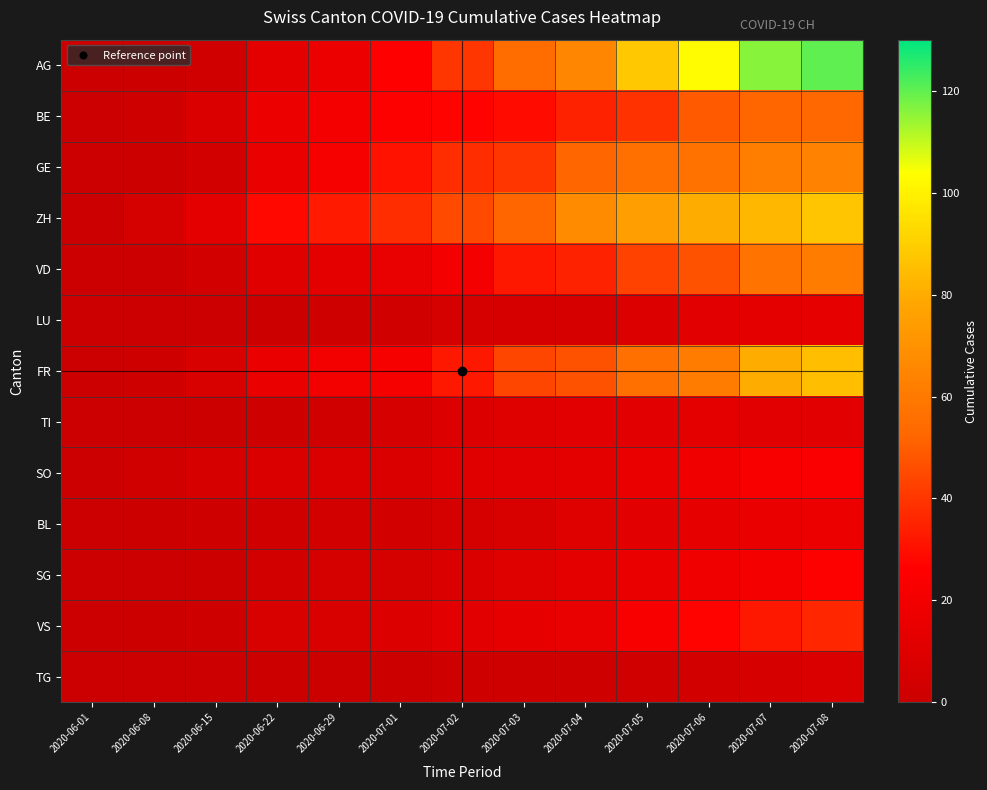

Reading left to right, extract all data points from this chart.

AG: 2020-06-01=0	2020-06-08=1	2020-06-15=3	2020-06-22=13	2020-06-29=17	2020-07-01=26	2020-07-02=40	2020-07-03=55	2020-07-04=65	2020-07-05=88	2020-07-06=103	2020-07-07=116	2020-07-08=120
BE: 2020-06-01=0	2020-06-08=2	2020-06-15=8	2020-06-22=17	2020-06-29=21	2020-07-01=25	2020-07-02=27	2020-07-03=29	2020-07-04=35	2020-07-05=39	2020-07-06=49	2020-07-07=52	2020-07-08=53
GE: 2020-06-01=0	2020-06-08=1	2020-06-15=4	2020-06-22=16	2020-06-29=22	2020-07-01=31	2020-07-02=38	2020-07-03=40	2020-07-04=52	2020-07-05=56	2020-07-06=57	2020-07-07=62	2020-07-08=64
ZH: 2020-06-01=0	2020-06-08=5	2020-06-15=13	2020-06-22=28	2020-06-29=33	2020-07-01=38	2020-07-02=45	2020-07-03=52	2020-07-04=68	2020-07-05=75	2020-07-06=80	2020-07-07=83	2020-07-08=87
VD: 2020-06-01=0	2020-06-08=0	2020-06-15=4	2020-06-22=11	2020-06-29=13	2020-07-01=15	2020-07-02=21	2020-07-03=32	2020-07-04=35	2020-07-05=43	2020-07-06=47	2020-07-07=58	2020-07-08=61
LU: 2020-06-01=0	2020-06-08=0	2020-06-15=0	2020-06-22=1	2020-06-29=2	2020-07-01=3	2020-07-02=5	2020-07-03=6	2020-07-04=6	2020-07-05=9	2020-07-06=12	2020-07-07=13	2020-07-08=14
FR: 2020-06-01=0	2020-06-08=2	2020-06-15=7	2020-06-22=16	2020-06-29=20	2020-07-01=22	2020-07-02=32	2020-07-03=44	2020-07-04=47	2020-07-05=56	2020-07-06=61	2020-07-07=80	2020-07-08=85
TI: 2020-06-01=0	2020-06-08=0	2020-06-15=1	2020-06-22=2	2020-06-29=3	2020-07-01=6	2020-07-02=9	2020-07-03=10	2020-07-04=12	2020-07-05=12	2020-07-06=13	2020-07-07=12	2020-07-08=12
SO: 2020-06-01=0	2020-06-08=3	2020-06-15=6	2020-06-22=8	2020-06-29=8	2020-07-01=8	2020-07-02=11	2020-07-03=12	2020-07-04=13	2020-07-05=16	2020-07-06=19	2020-07-07=23	2020-07-08=24
BL: 2020-06-01=0	2020-06-08=1	2020-06-15=2	2020-06-22=3	2020-06-29=4	2020-07-01=4	2020-07-02=5	2020-07-03=7	2020-07-04=10	2020-07-05=12	2020-07-06=14	2020-07-07=16	2020-07-08=17
SG: 2020-06-01=0	2020-06-08=0	2020-06-15=1	2020-06-22=4	2020-06-29=5	2020-07-01=5	2020-07-02=8	2020-07-03=10	2020-07-04=13	2020-07-05=16	2020-07-06=19	2020-07-07=21	2020-07-08=25
VS: 2020-06-01=0	2020-06-08=1	2020-06-15=2	2020-06-22=7	2020-06-29=7	2020-07-01=9	2020-07-02=12	2020-07-03=14	2020-07-04=15	2020-07-05=23	2020-07-06=27	2020-07-07=32	2020-07-08=36
TG: 2020-06-01=0	2020-06-08=0	2020-06-15=0	2020-06-22=1	2020-06-29=1	2020-07-01=1	2020-07-02=2	2020-07-03=2	2020-07-04=2	2020-07-05=3	2020-07-06=4	2020-07-07=6	2020-07-08=8